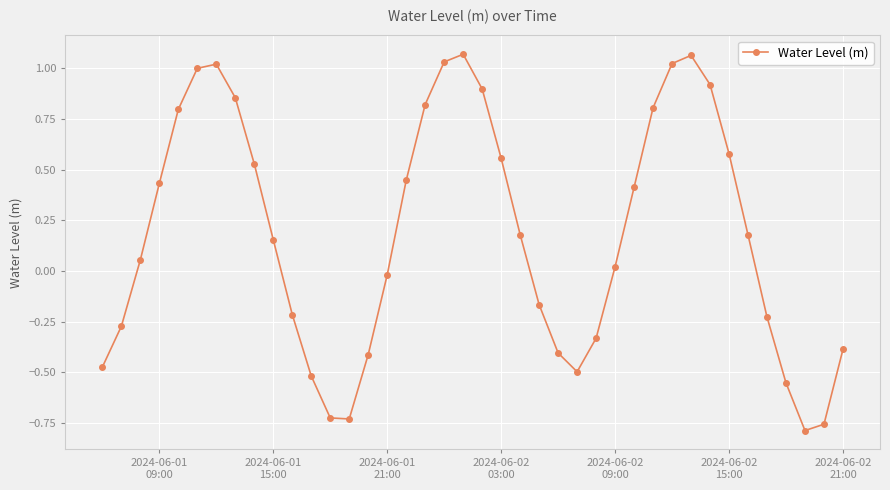

What is the difference between the maximum and minimum values?

1.9